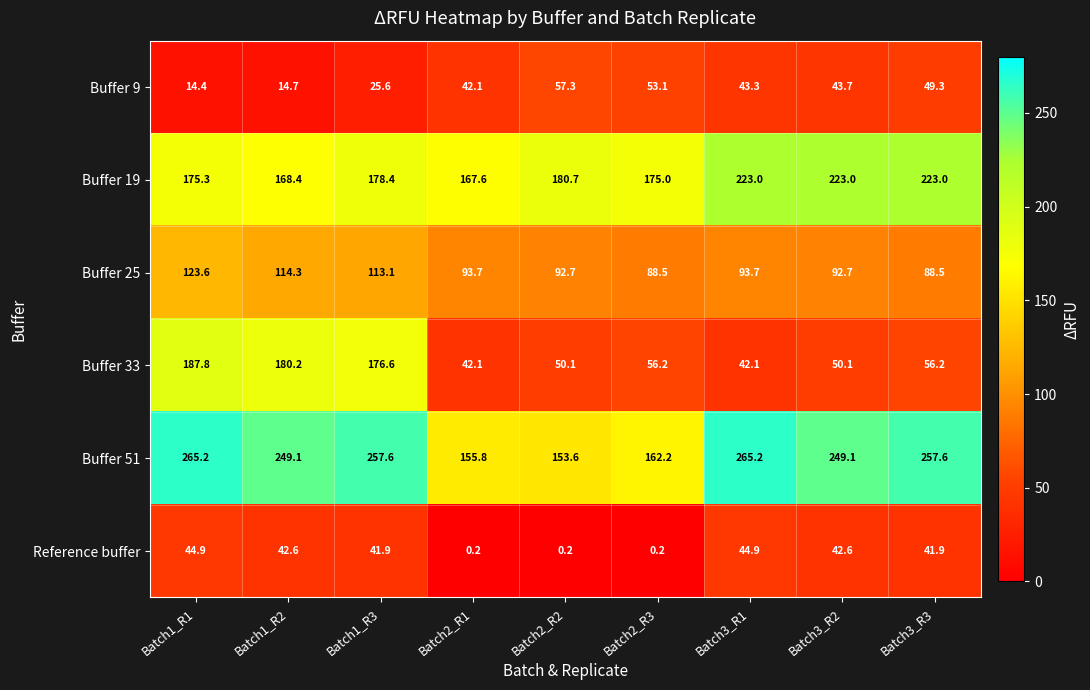

How many categories are shown in the chart?

9